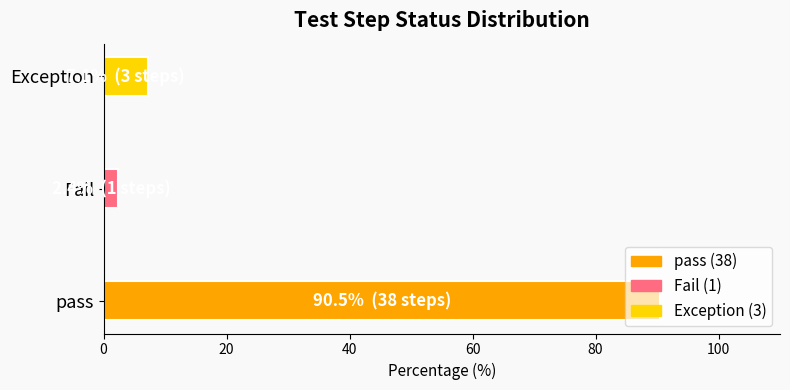

What is the minimum value shown in the chart?

2.4